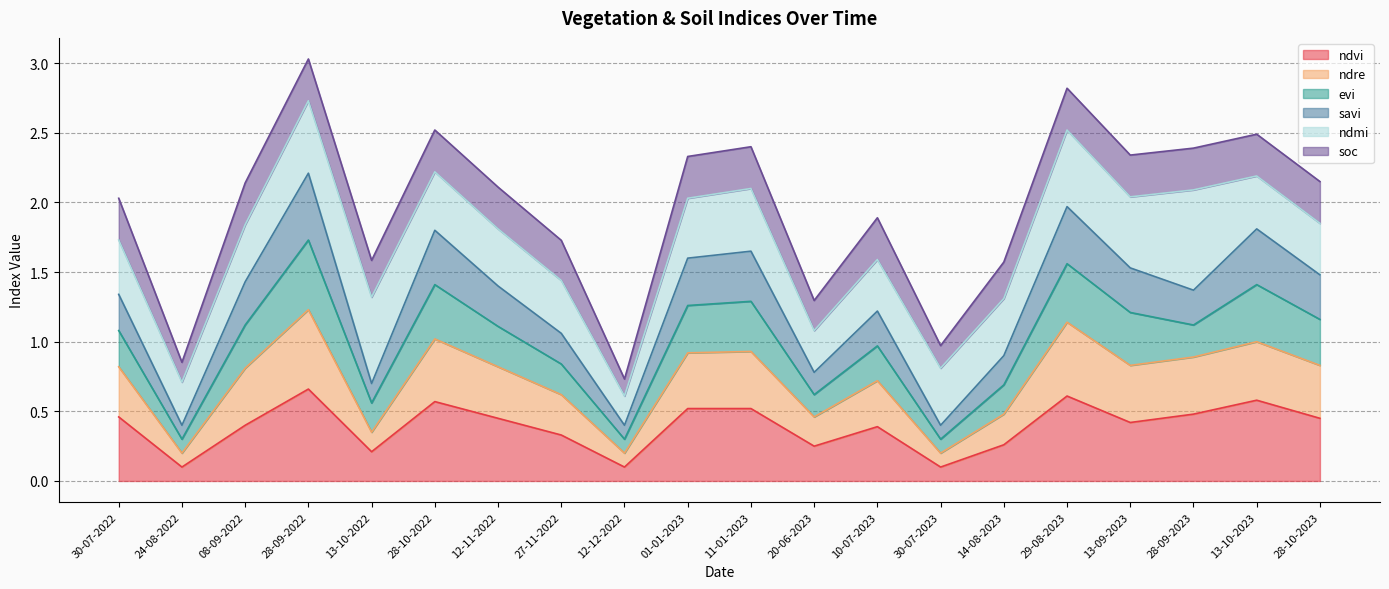

What is the total value across all series at 27-11-2022?

1.7